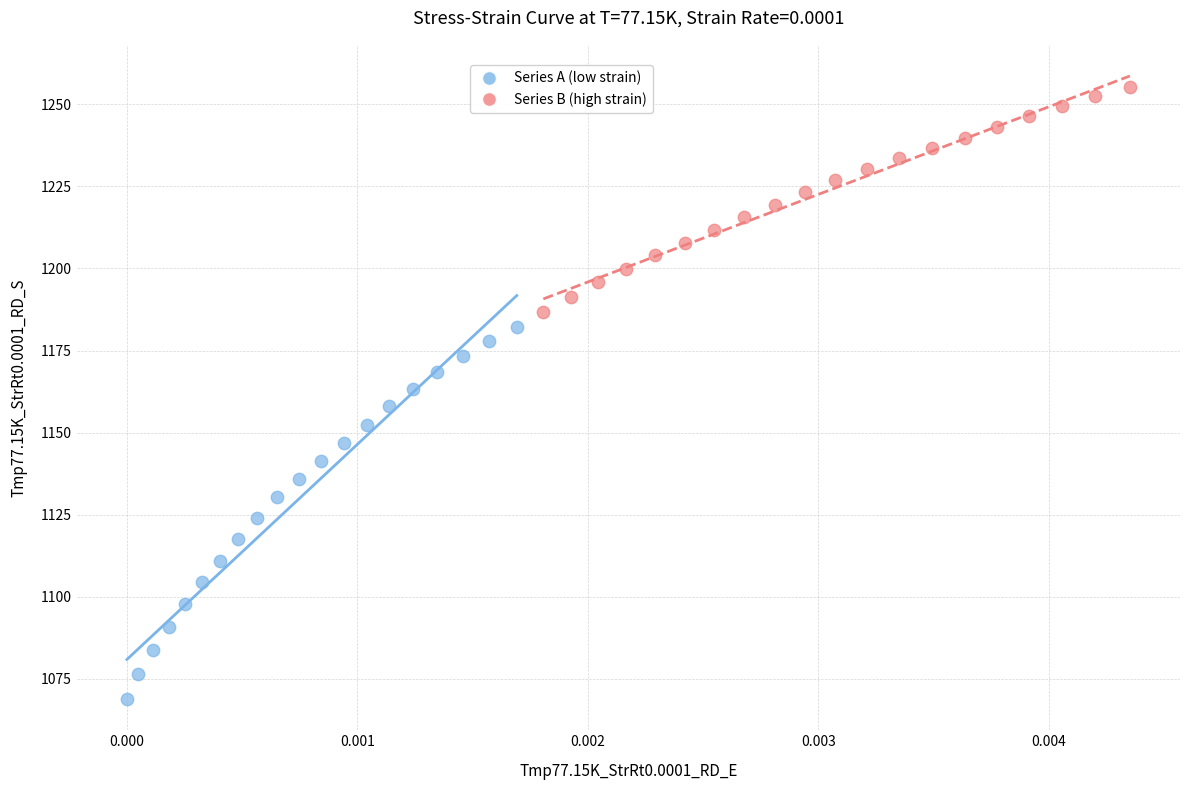

Which series contains the lowest Y value?

Series A (low strain)